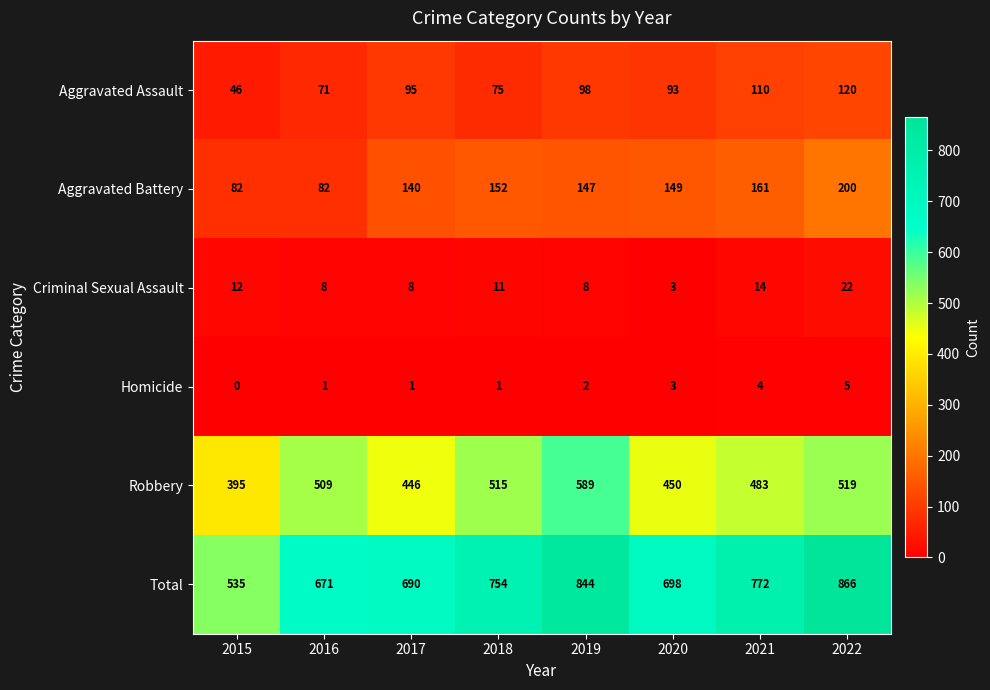

At which category is the sum across all series the highest?

2022